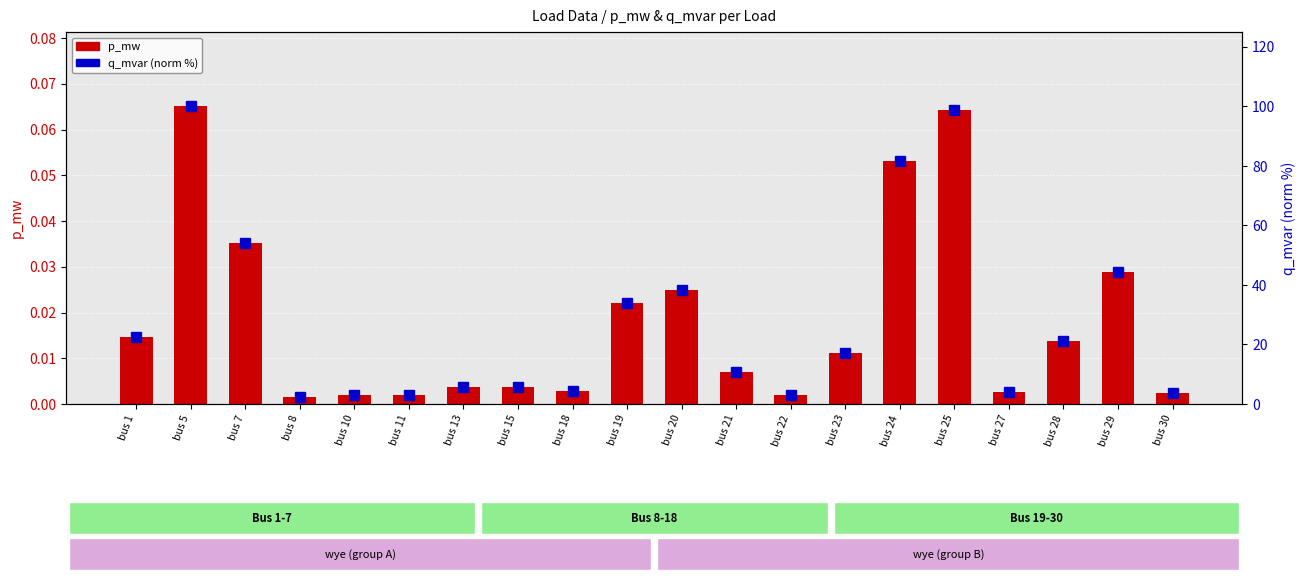

What is the total value across all series at bus 28?

21.1